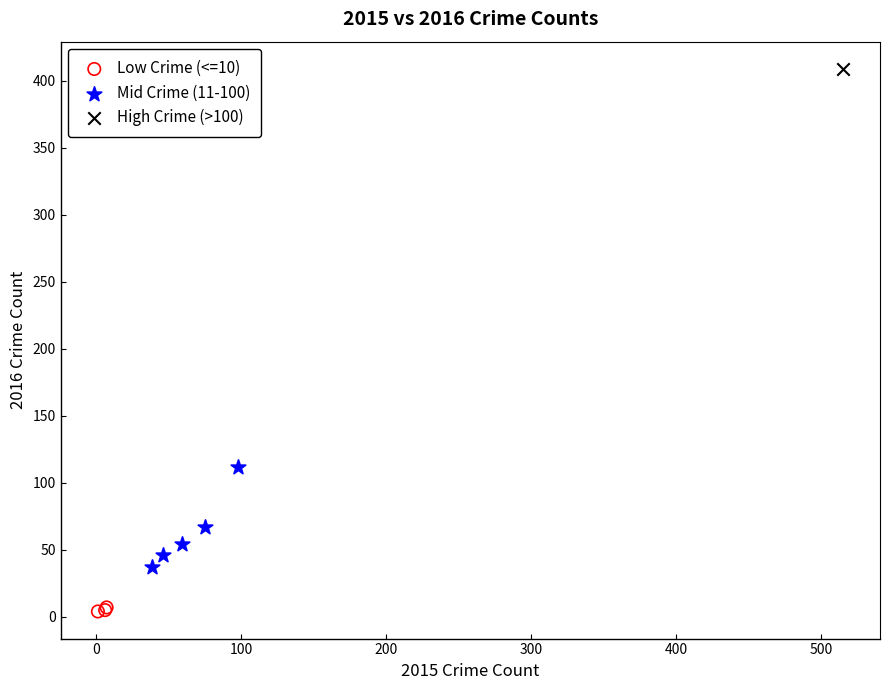

Which series reaches the minimum Y coordinate?

Low Crime (<=10)